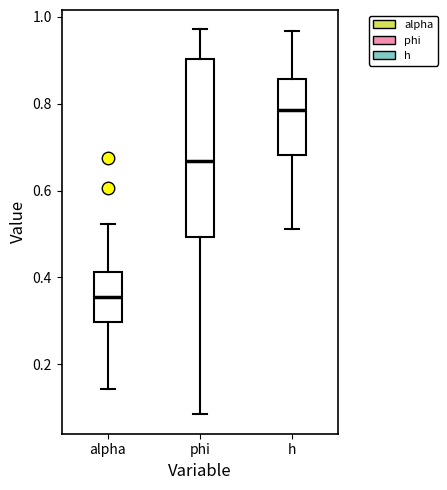

Comparing the boxes themselves (not the whiskers), which one is the tallest?

phi